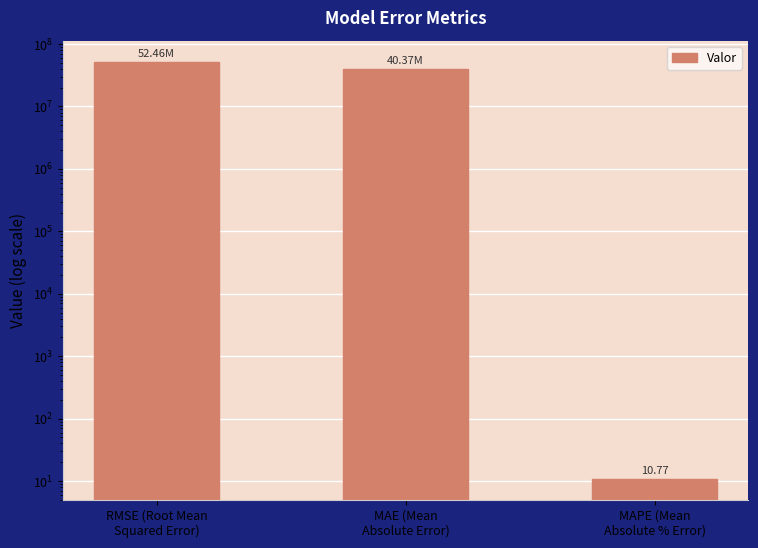

Which label corresponds to the smallest value in the chart?

MAPE (Mean
Absolute % Error)